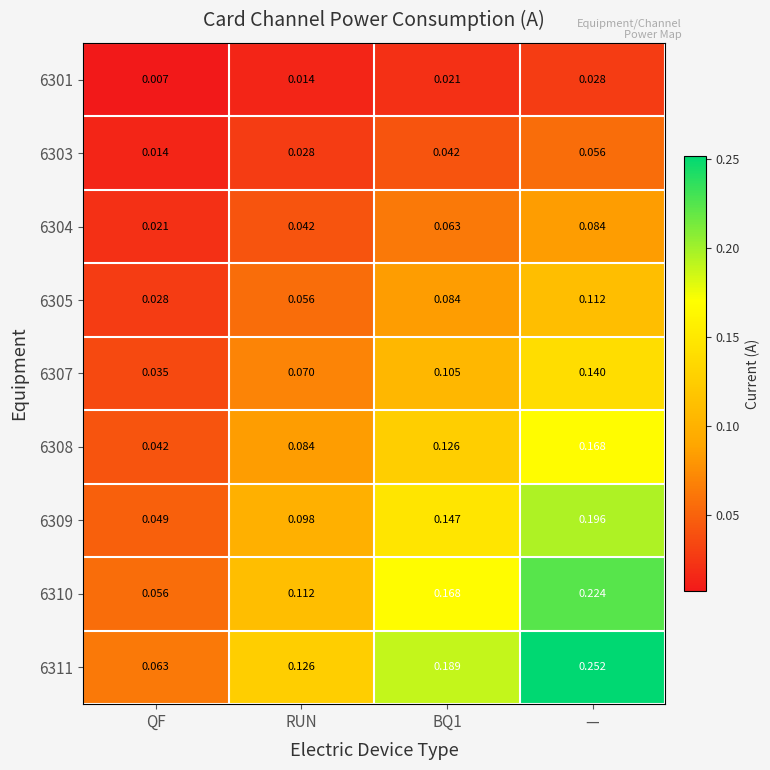

Which series changed the most between RUN and BQ1?

6311